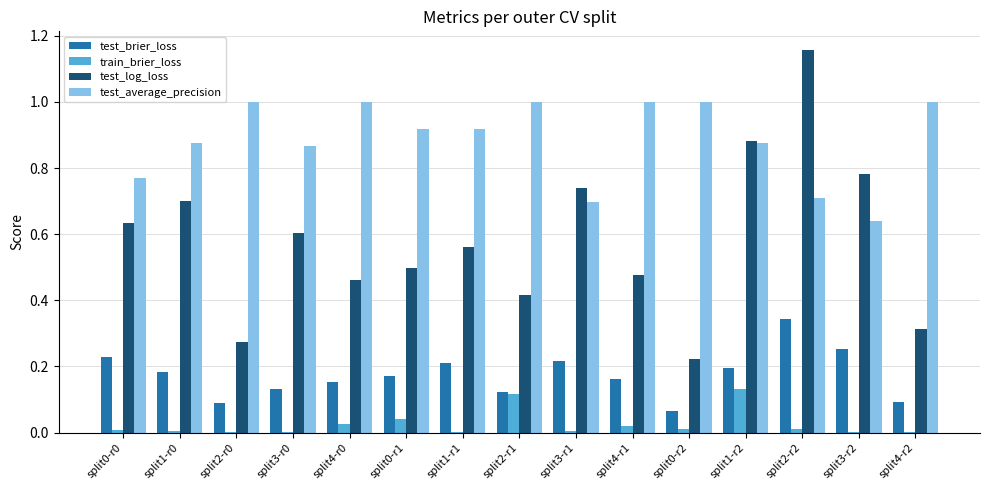

Which series has the largest range (max minus min)?

test_log_loss